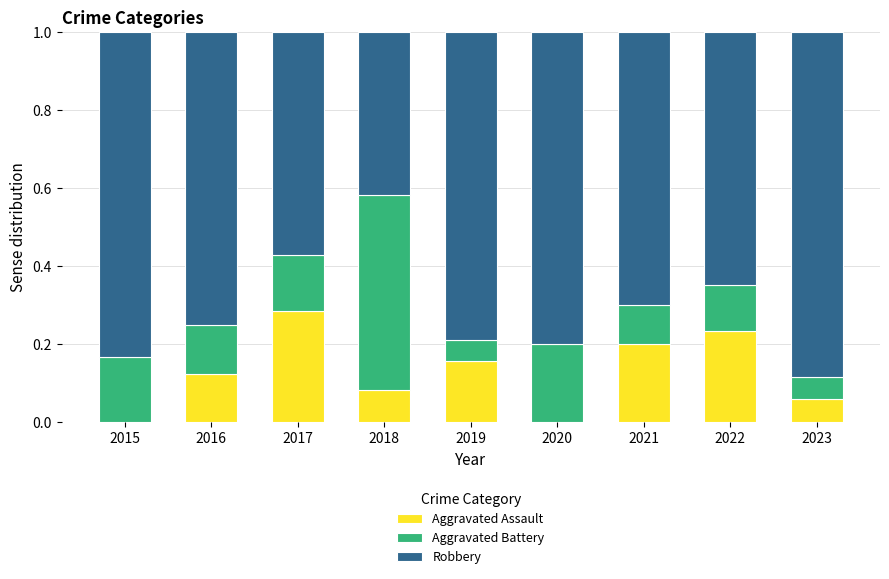

What is the total value across all series at 2016?

1.0